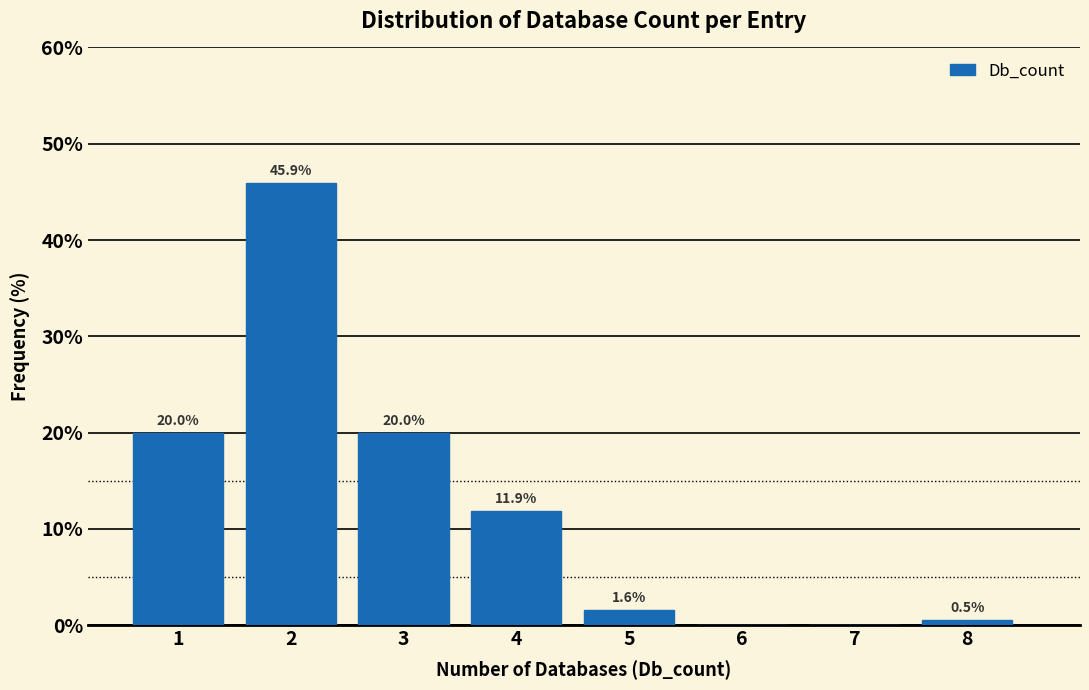

Which range on the x-axis has the tallest bar?

1.5 to 2.5